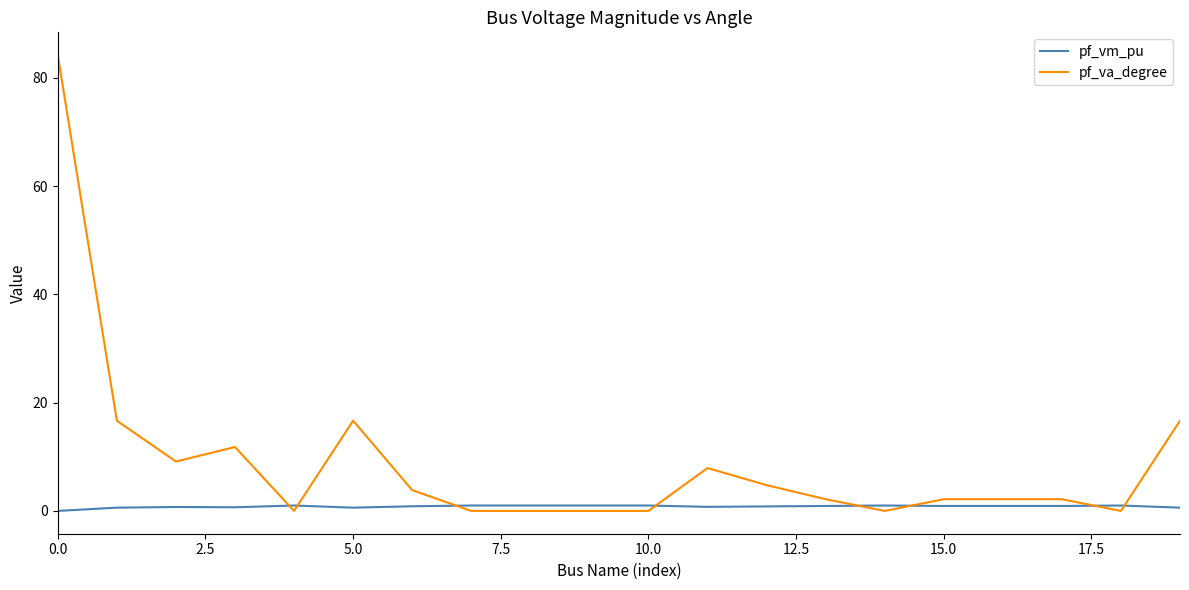

Which series has the largest range (max minus min)?

pf_va_degree